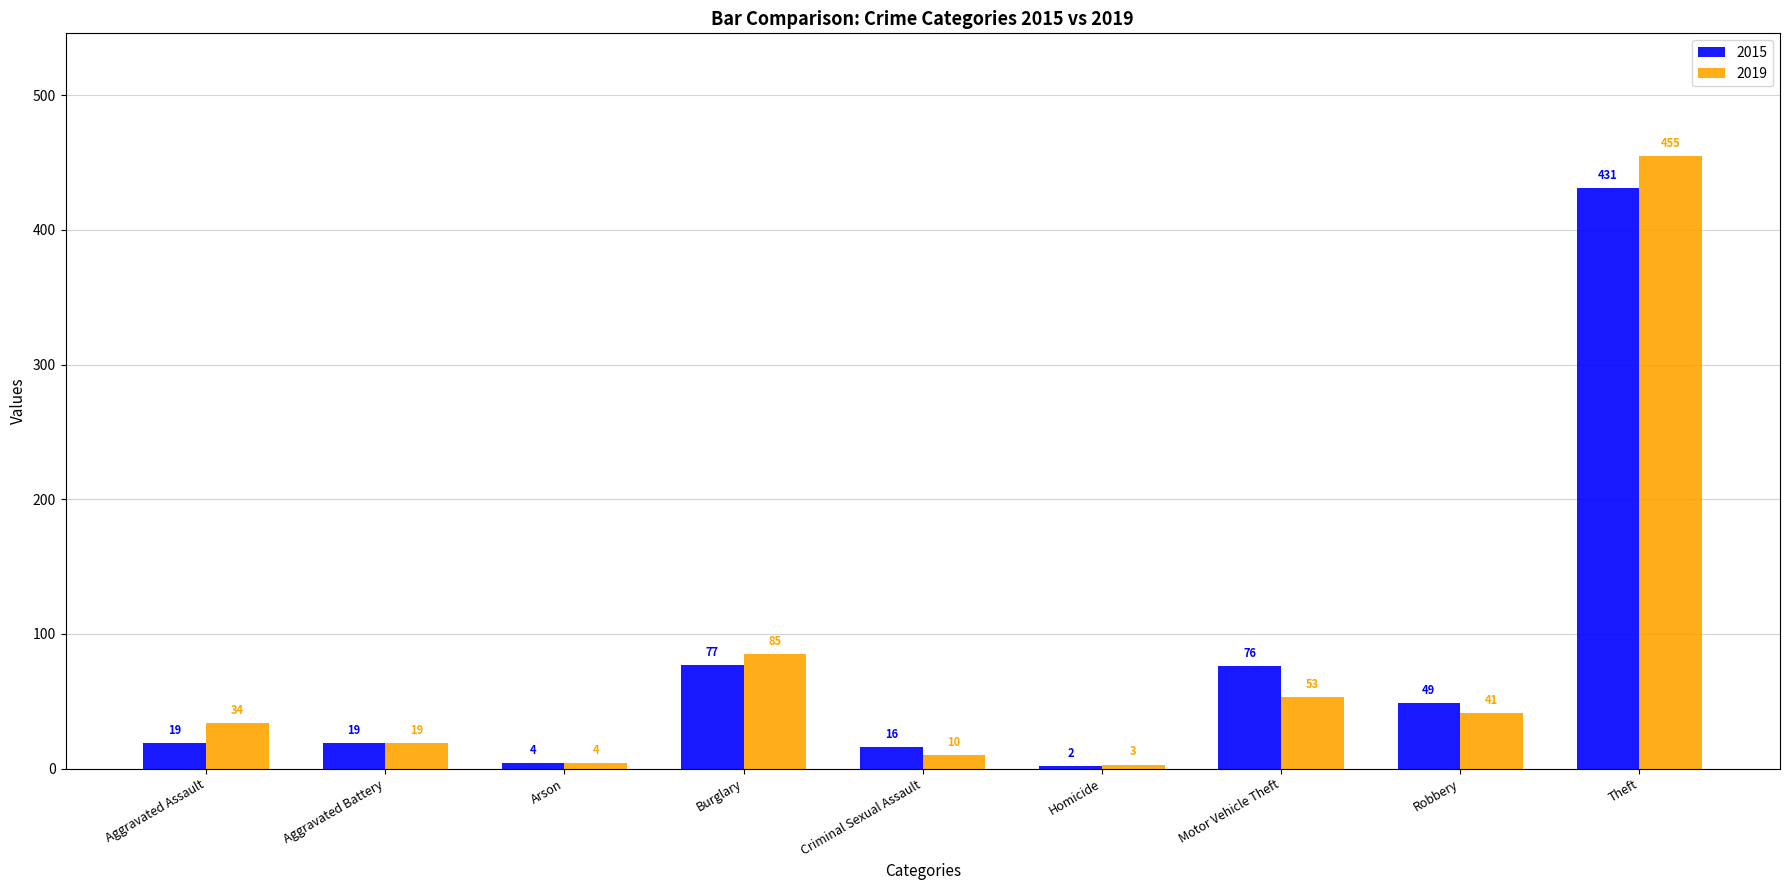

At which label is 2019 closest to 229?

Burglary